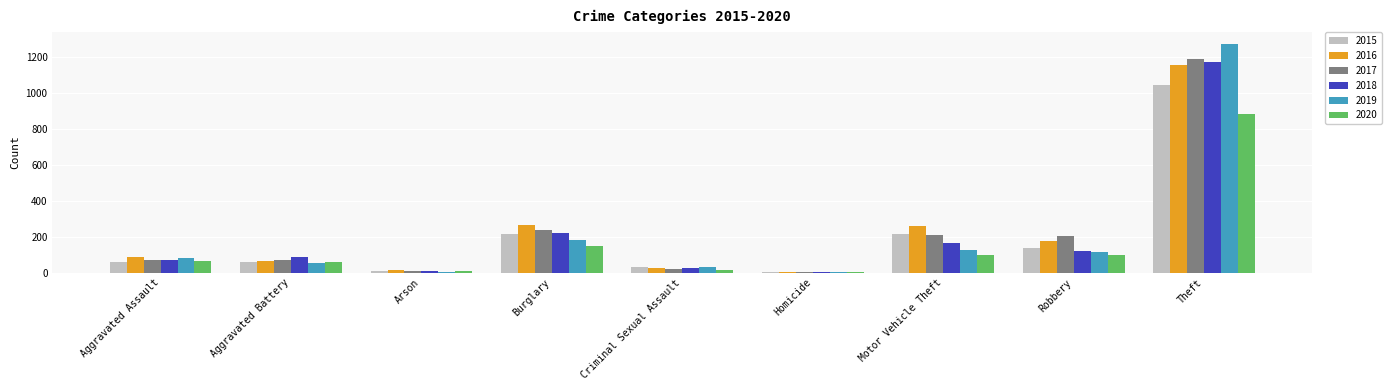

Where is 2018 nearest to the value 587?

Burglary